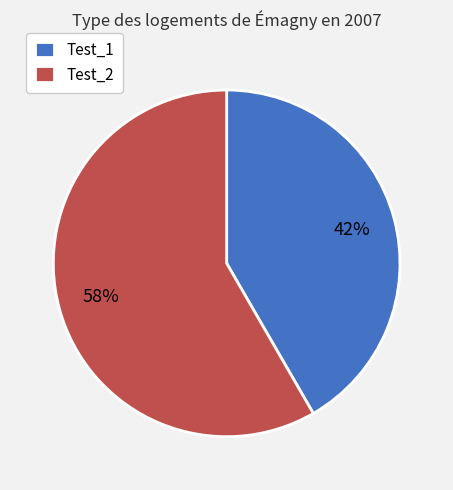

What is the smallest slice in the pie chart?

Test_1